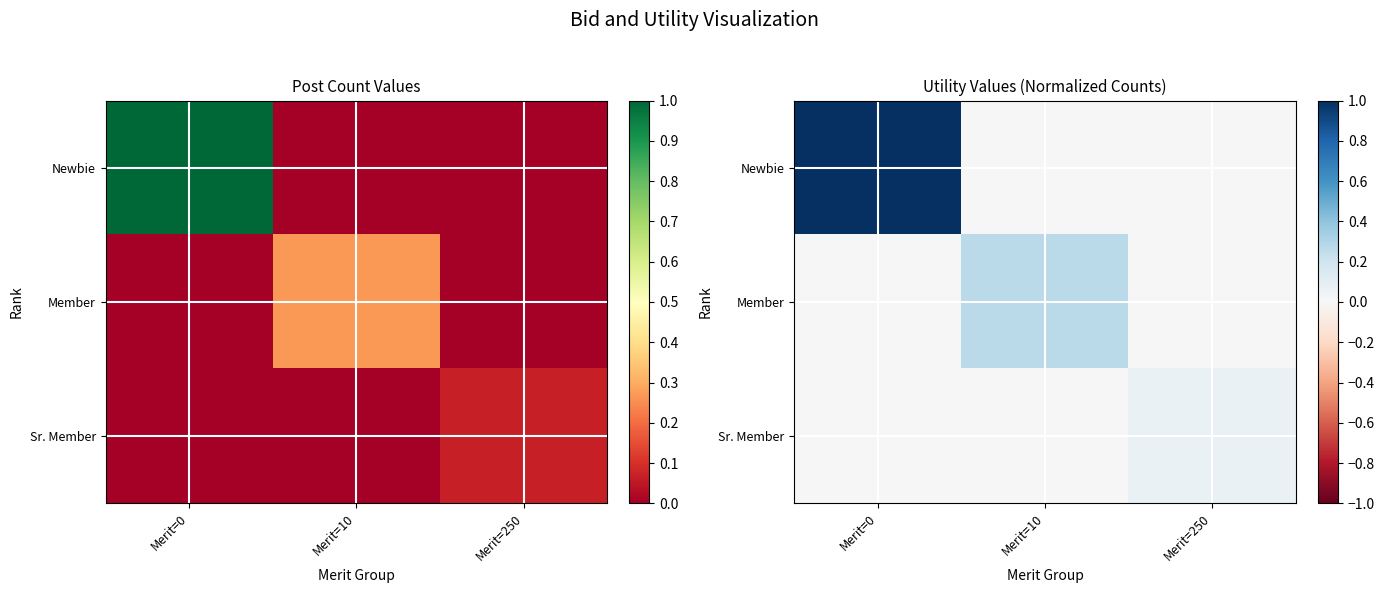

List the series in order of their overall mean, highest first.

Newbie, Member, Sr. Member